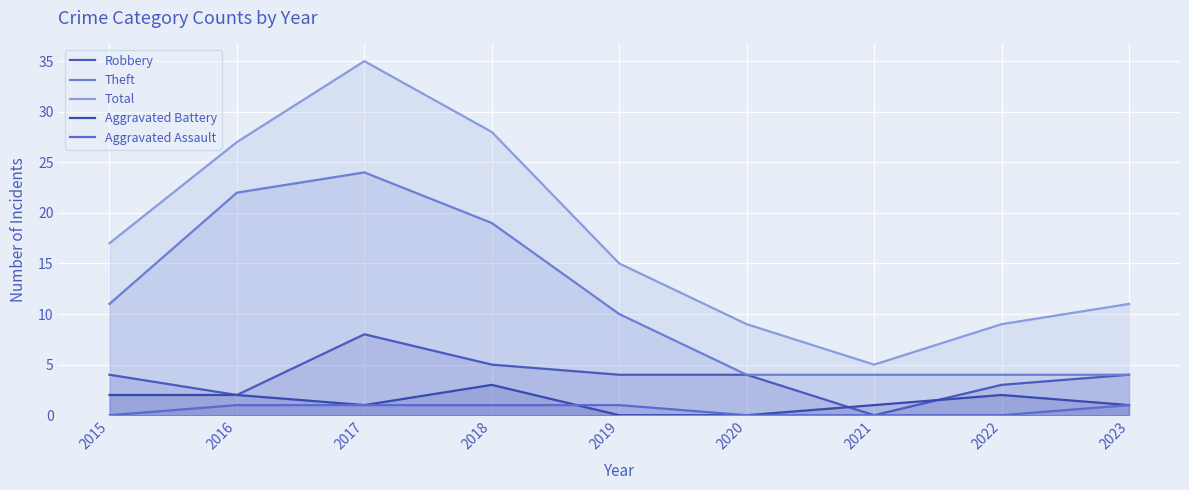

How many lines are shown in the chart?

5